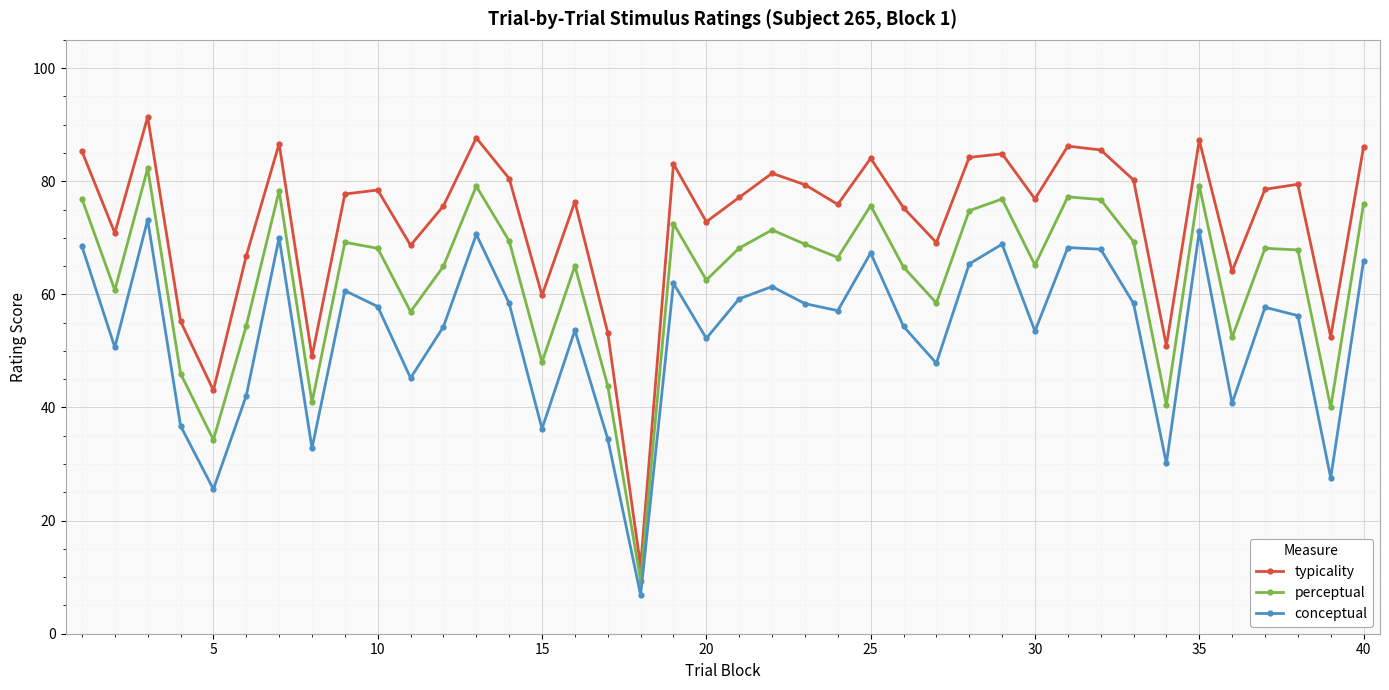

What are all the series names shown in the legend?

typicality, perceptual, conceptual